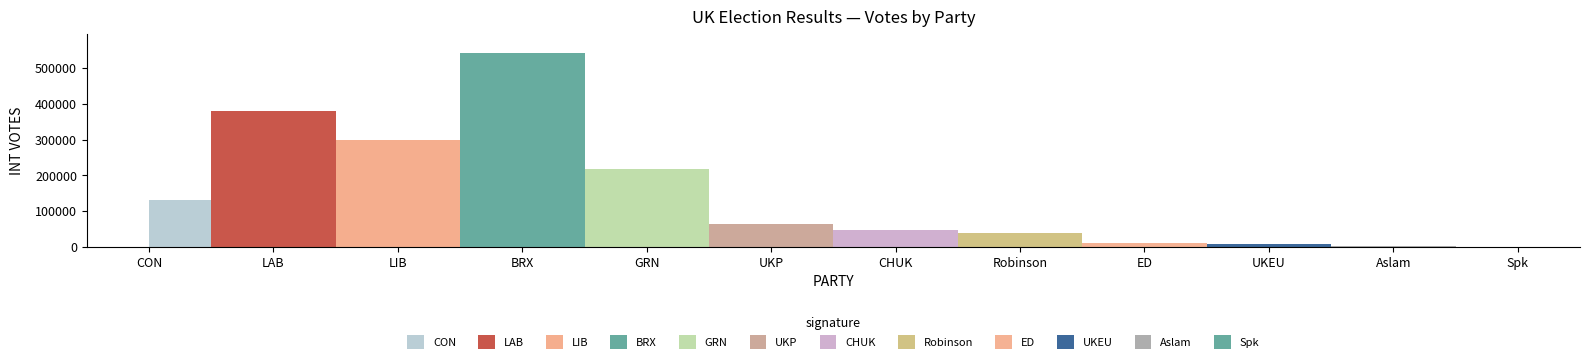

Reading left to right, what are all the values shown in this chart?

CON=131002	LAB=380193	LIB=297507	BRX=541843	GRN=216581	UKP=62464	CHUK=47237	Robinson=38908	ED=10045	UKEU=7125	Aslam=2002	Spk=1